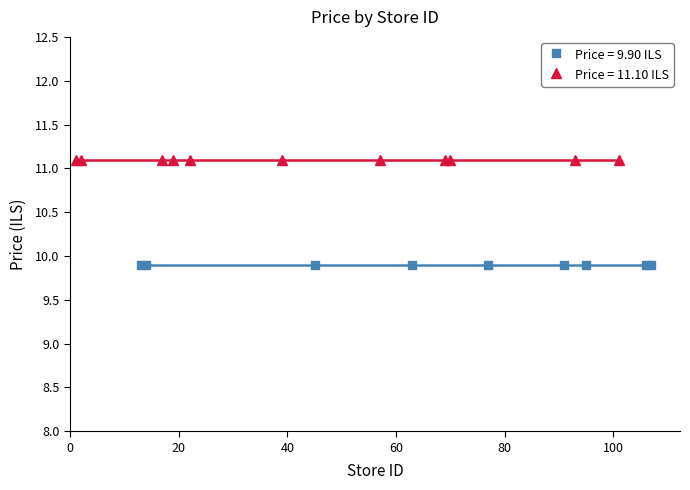

What is the sum of the price_11.10 values at 91 and 70?

22.2